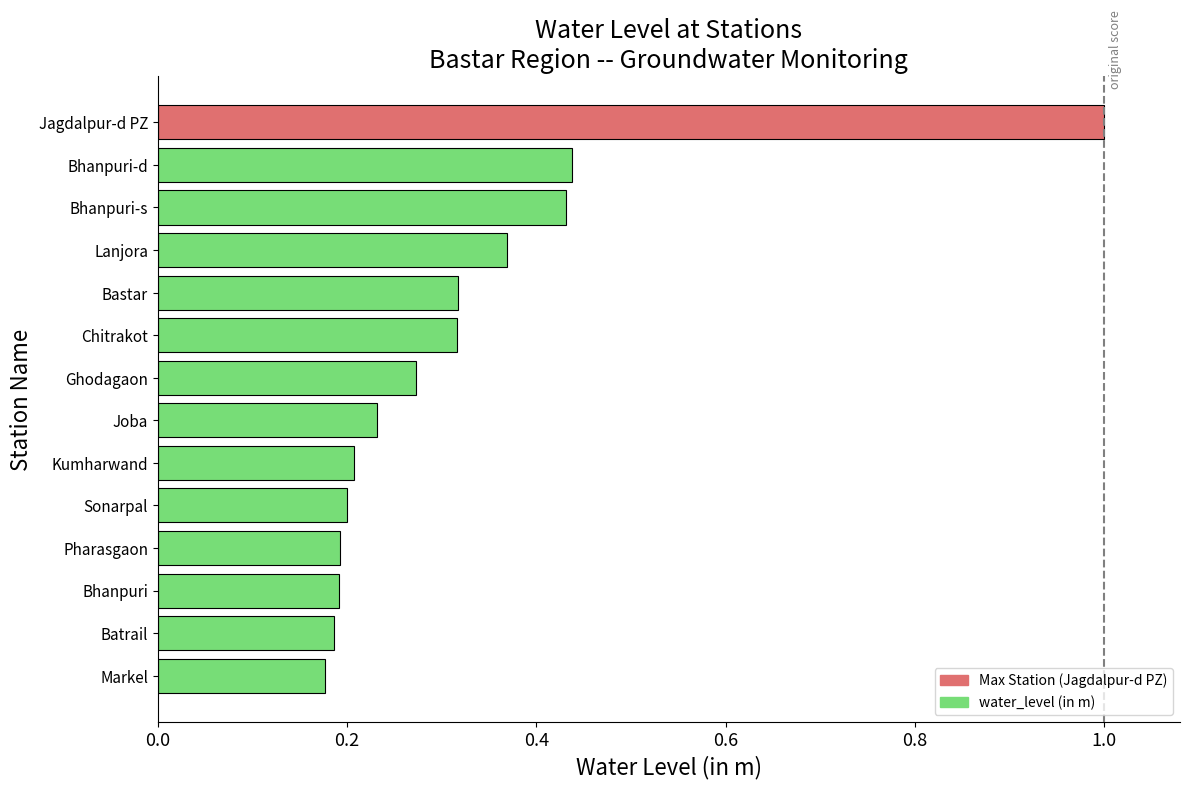

What position from the top is Batrail?

13